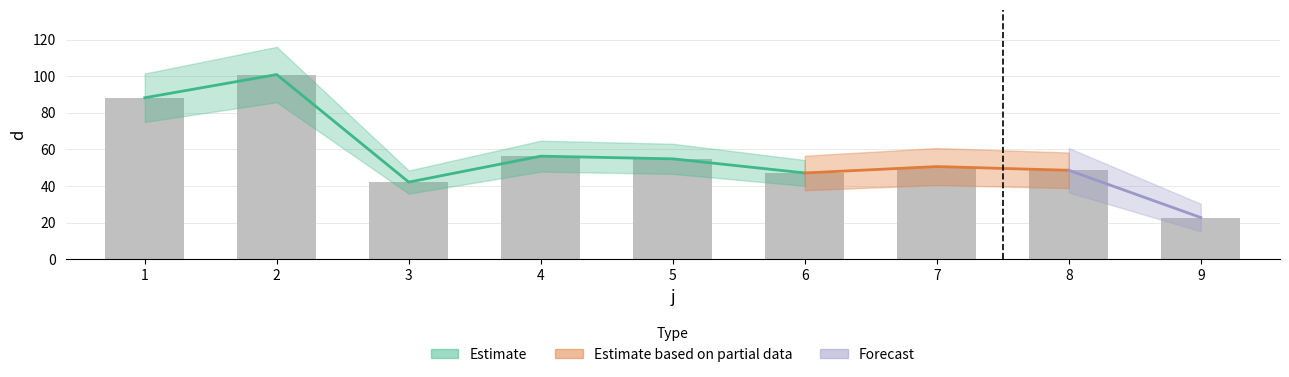

Reading right to left, list all the values displayed in this chart.

22.8	48.6	50.6	47.1	54.8	56.3	42.1	100.9	88.2